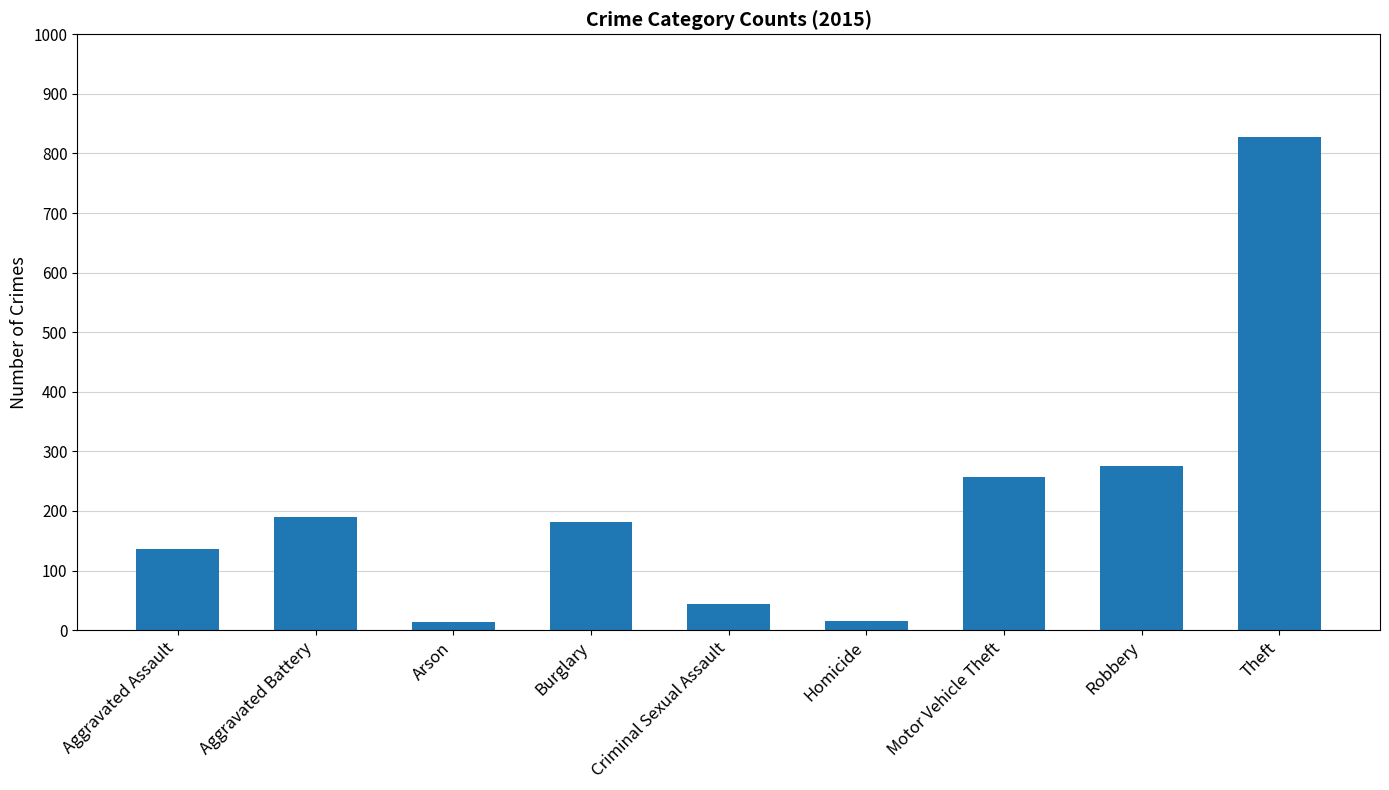

Are the bars grouped side by side (vs. stacked)?

No